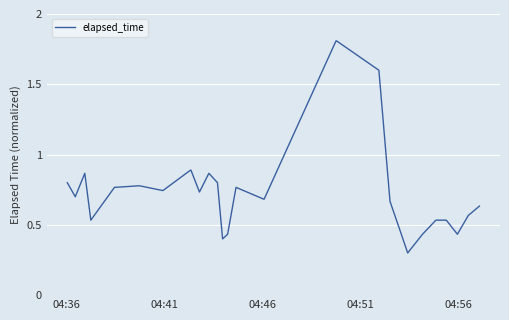

What is the maximum value shown in the chart?

1.8